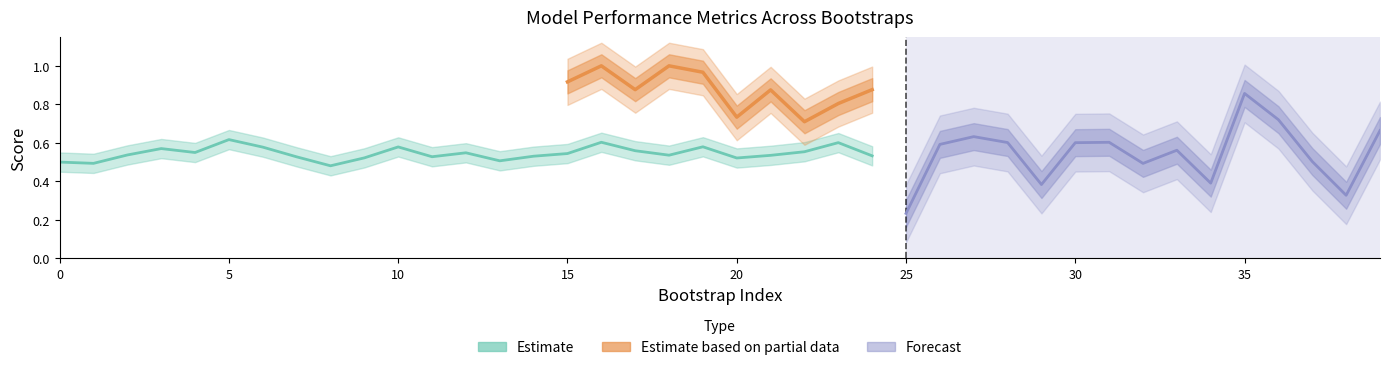

What is the maximum value shown in the chart?

1.0